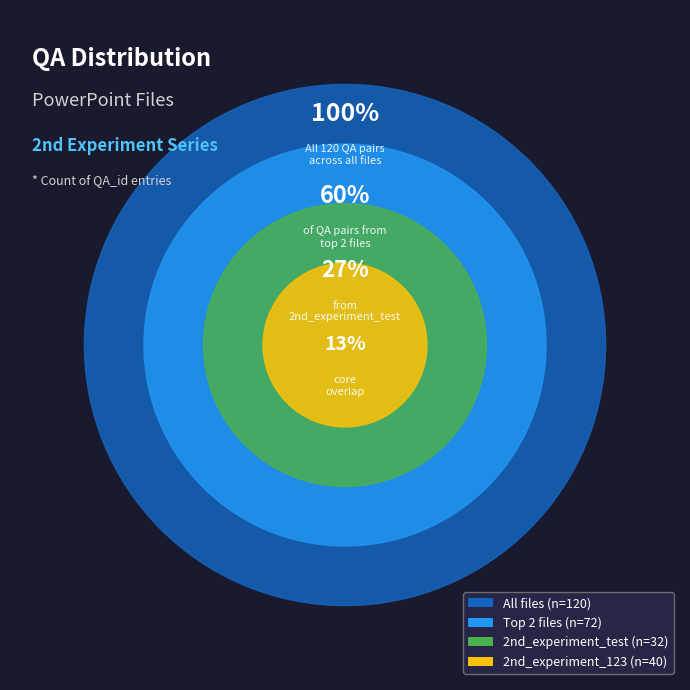

Is it true that 2nd_experiment_test.pptx is 27% of the pie?

True